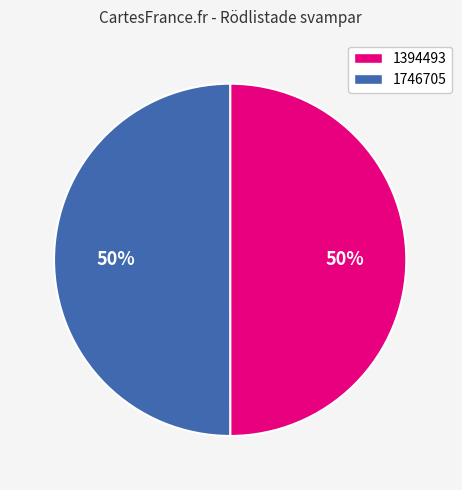

Do 1394493 and 1746705 together represent more than half of the pie?

Yes